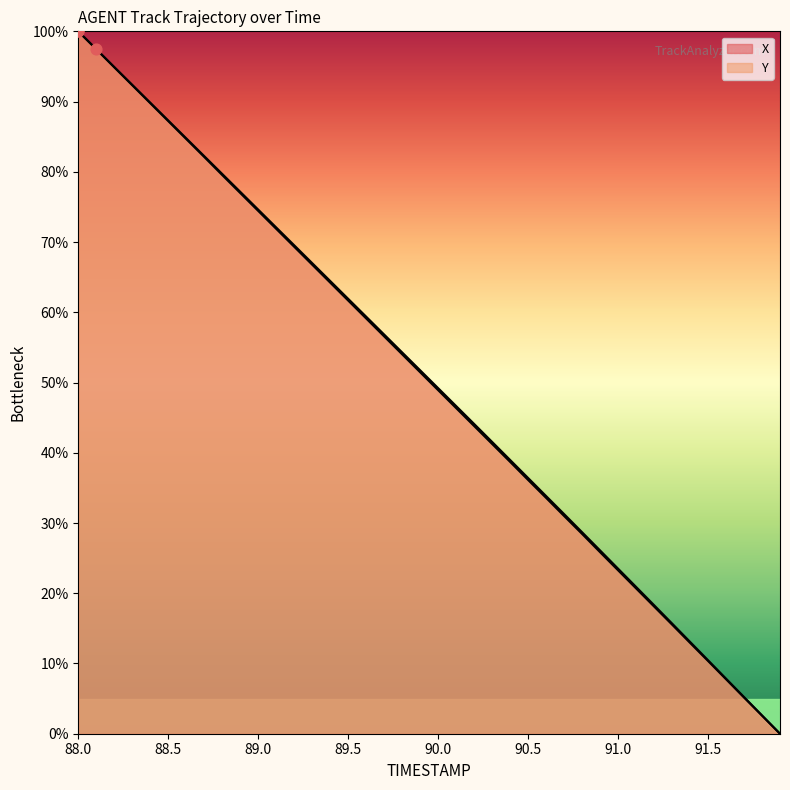

Which series reaches the minimum Y coordinate?

X